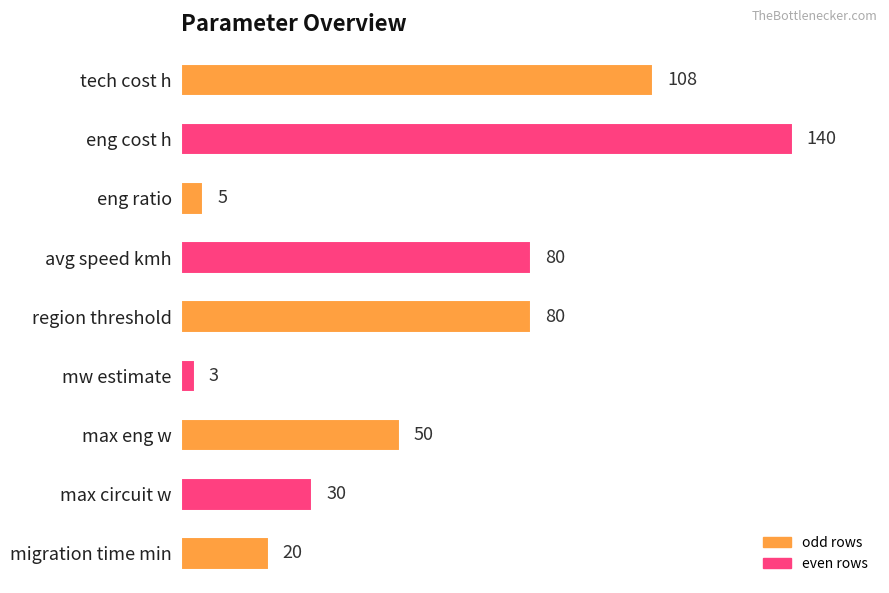

How many values are below 50?

4